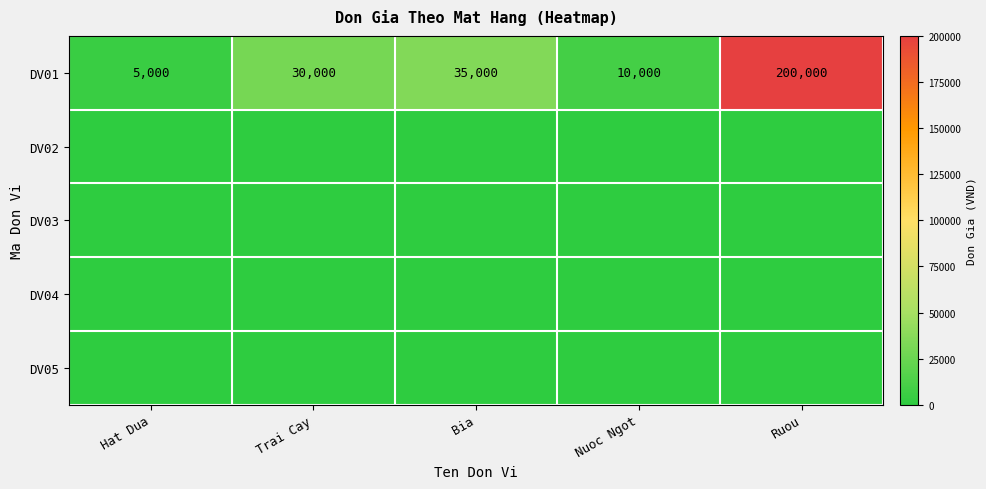

Which label corresponds to the smallest value in the chart?

Hat Dua